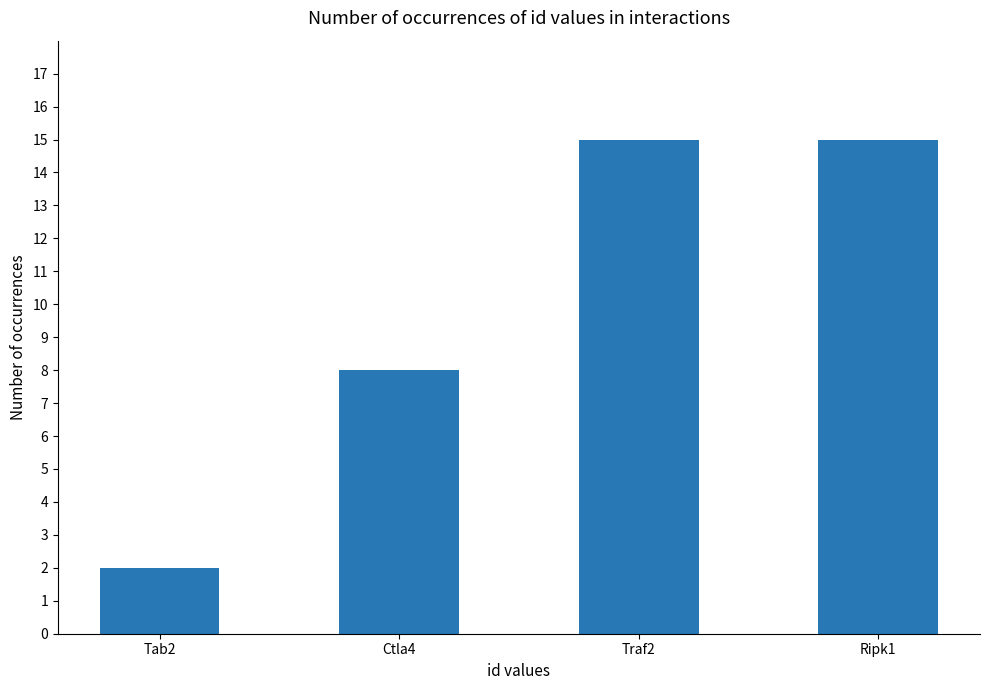

How many bars are there in total?

4